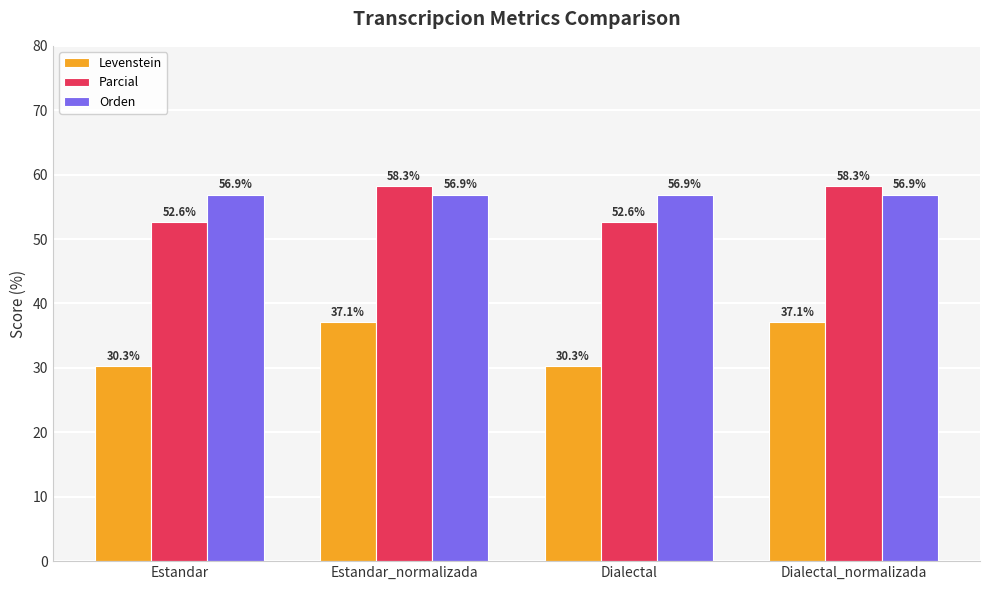

What are all the series names shown in the legend?

Levenstein, Parcial, Orden